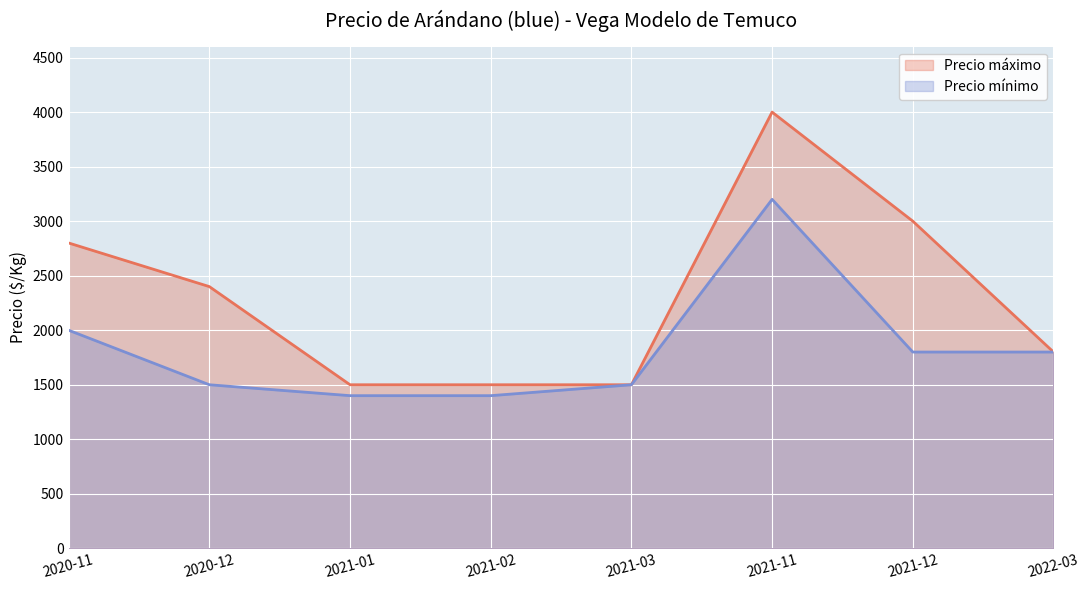

Which series has the largest total across all categories?

Precio máximo